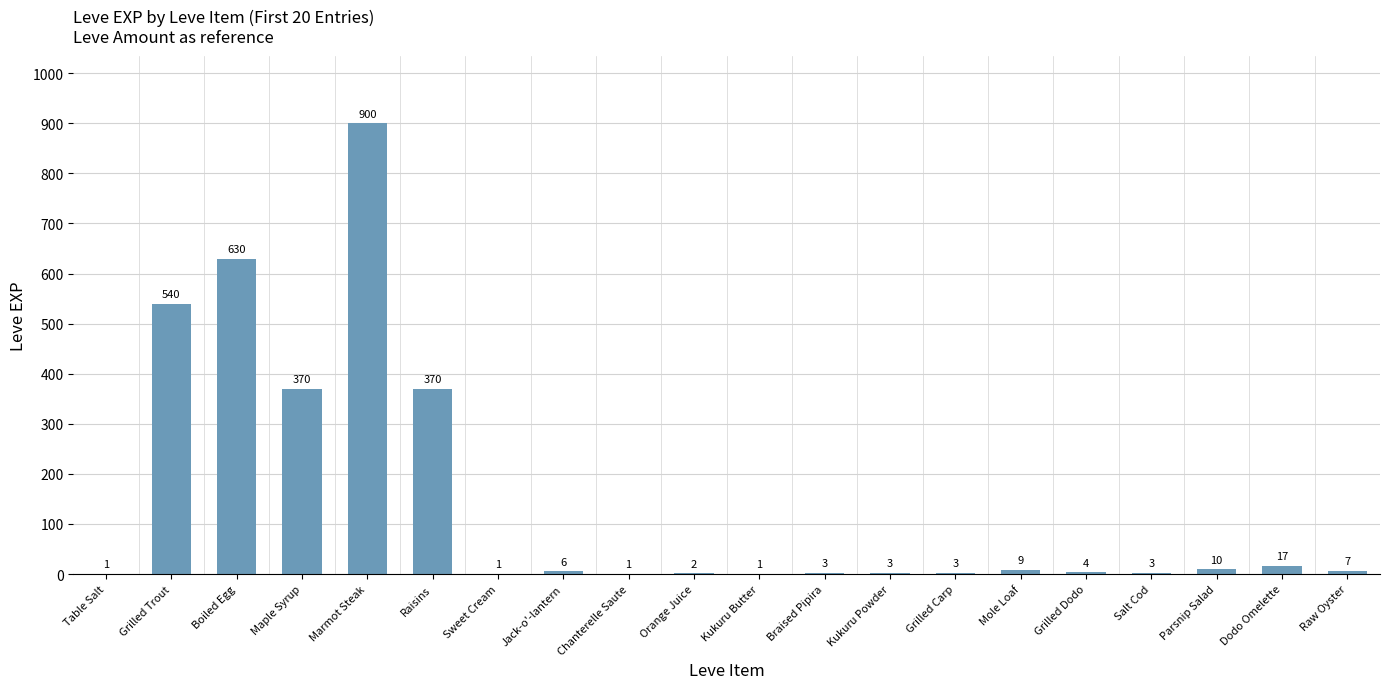

Does the chart contain stacked bars?

No